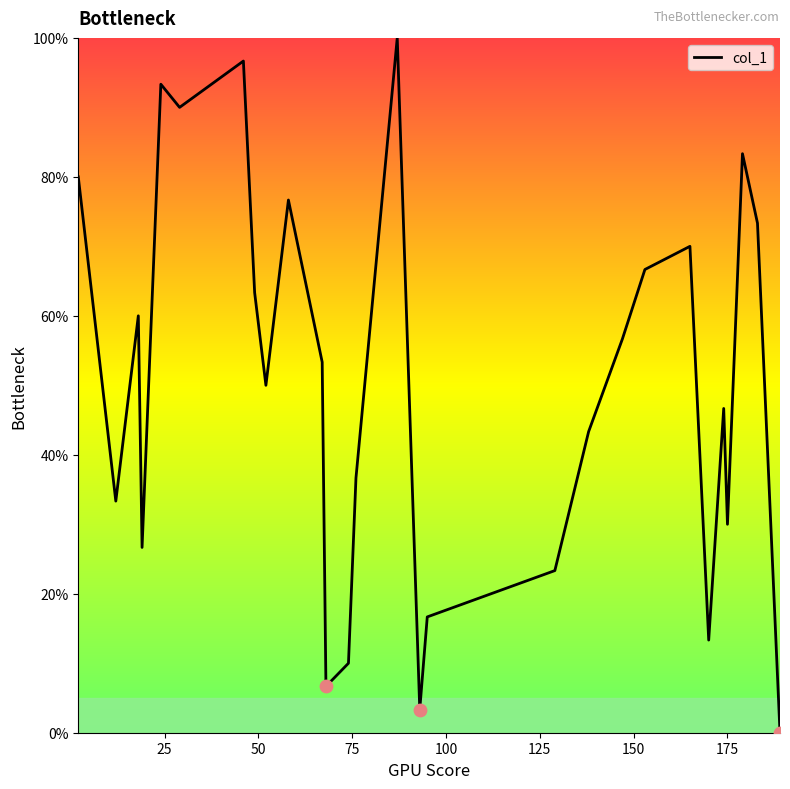

What is the greatest value displayed?

100.0